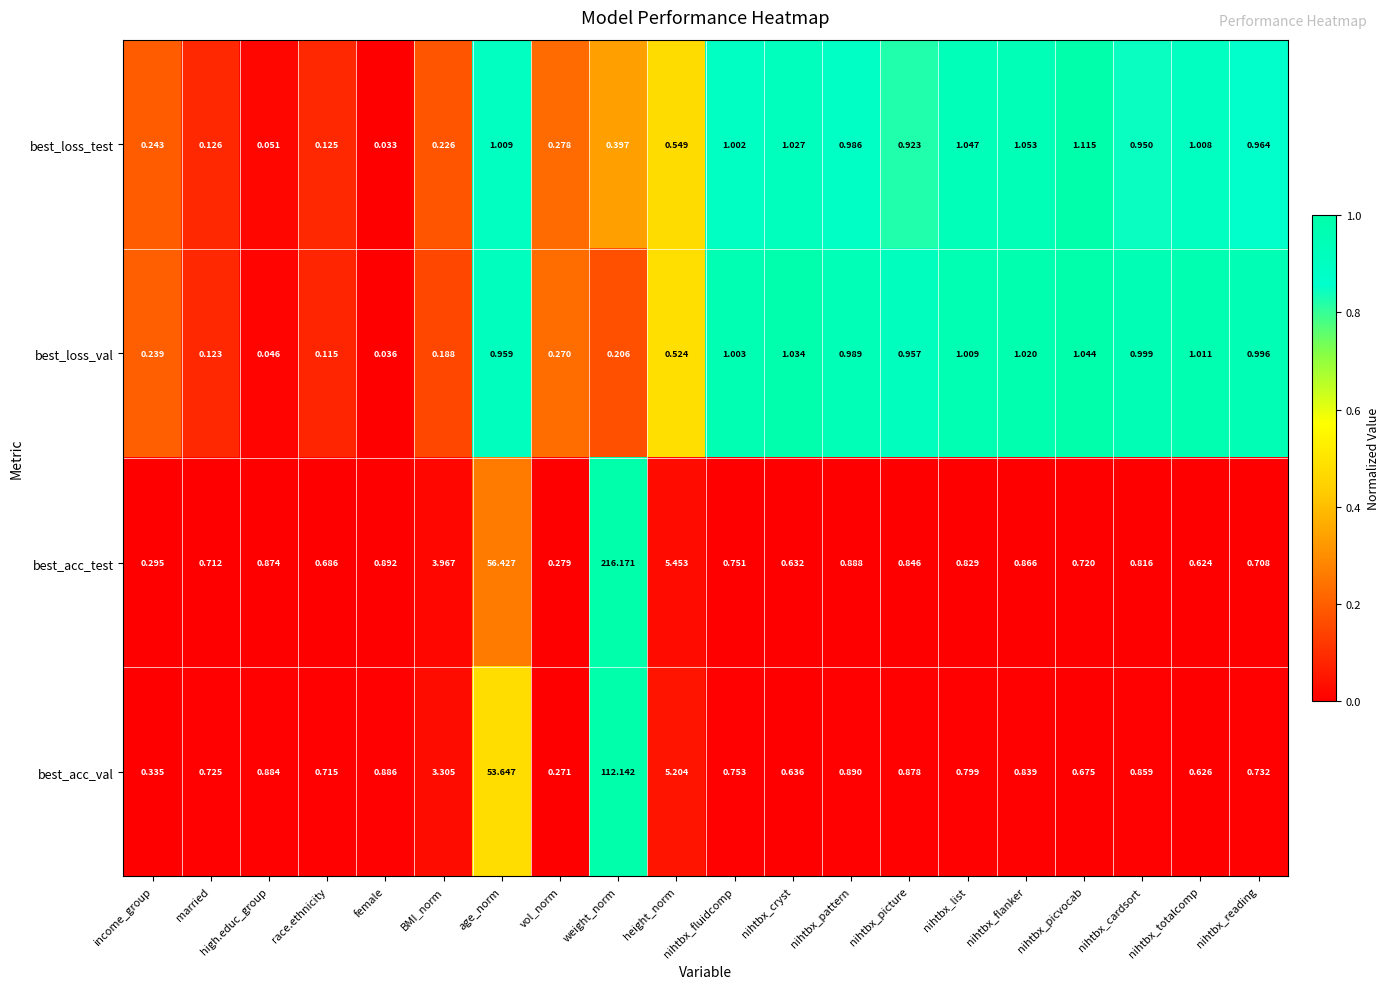

Which series has the widest spread of values?

best_acc_test